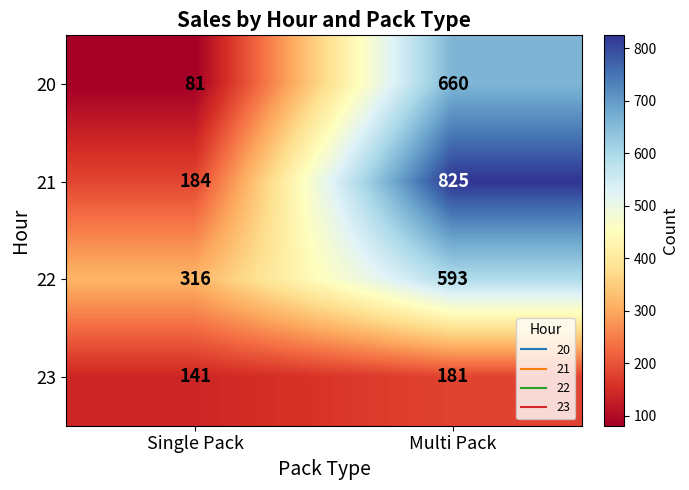

Read the 22 value at Single Pack.

316